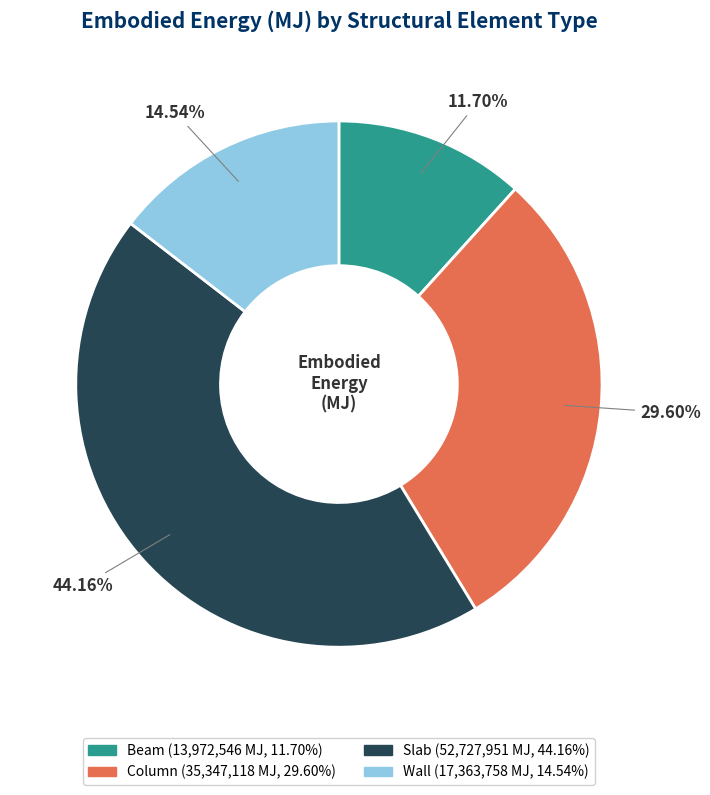

Does Column account for over 50% of the chart?

No